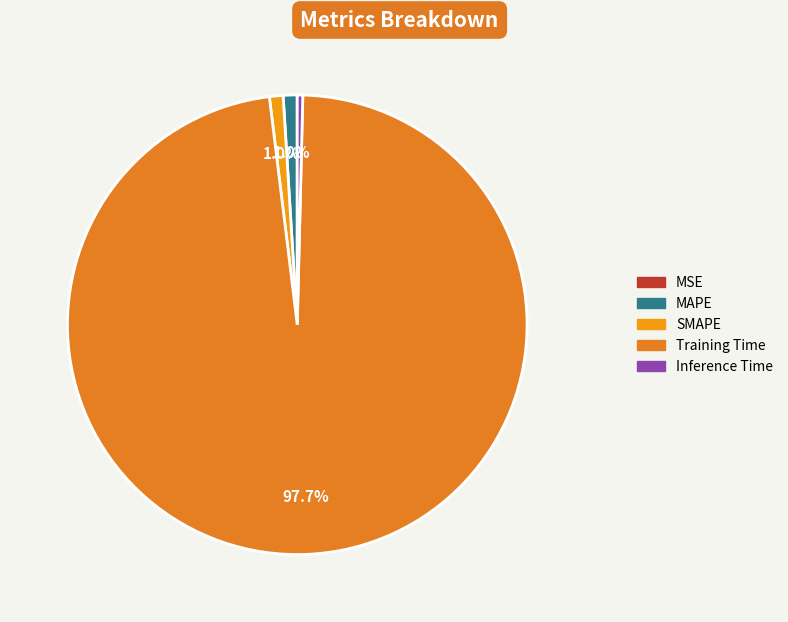

The Inference Time slice represents 7% of the pie. True or false?

False